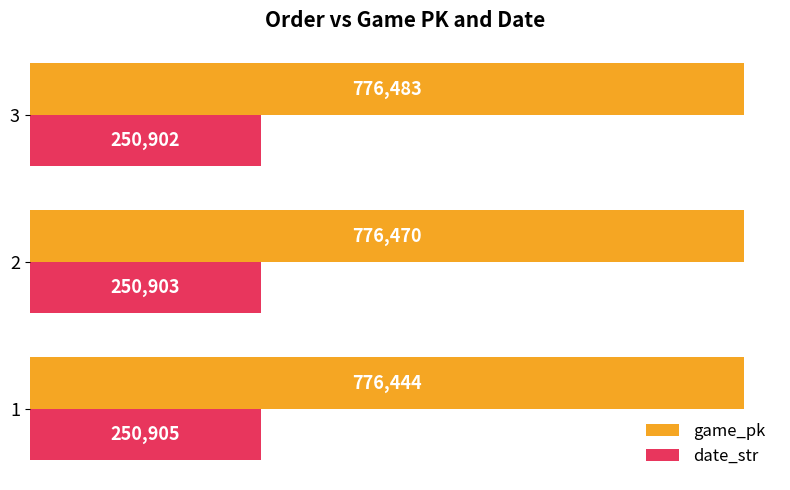

What is the difference between the date_str values at 3 and 1?

3